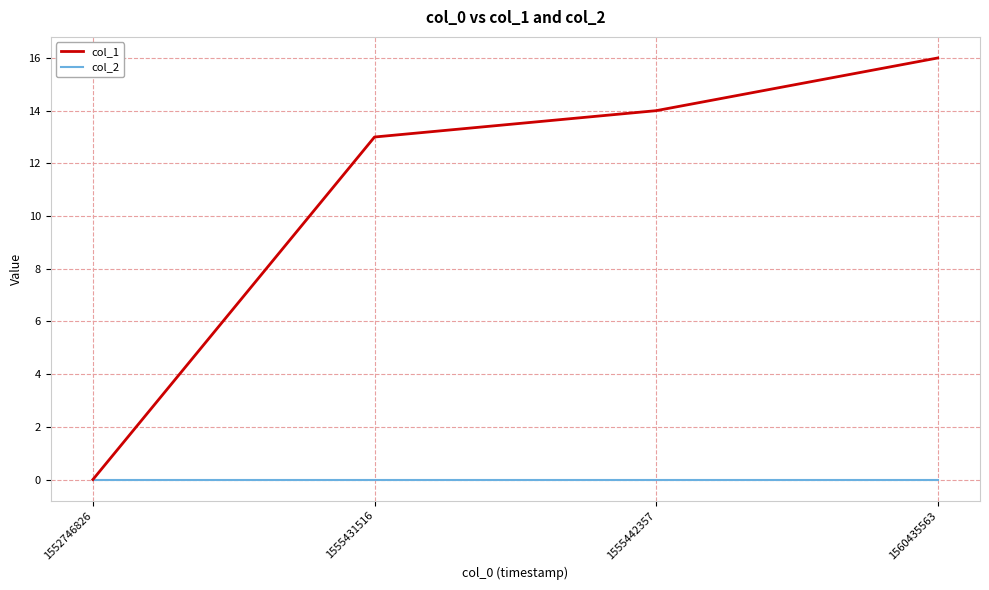

What is the sum of the col_1 values at 1555431516 and 1555442357?

27